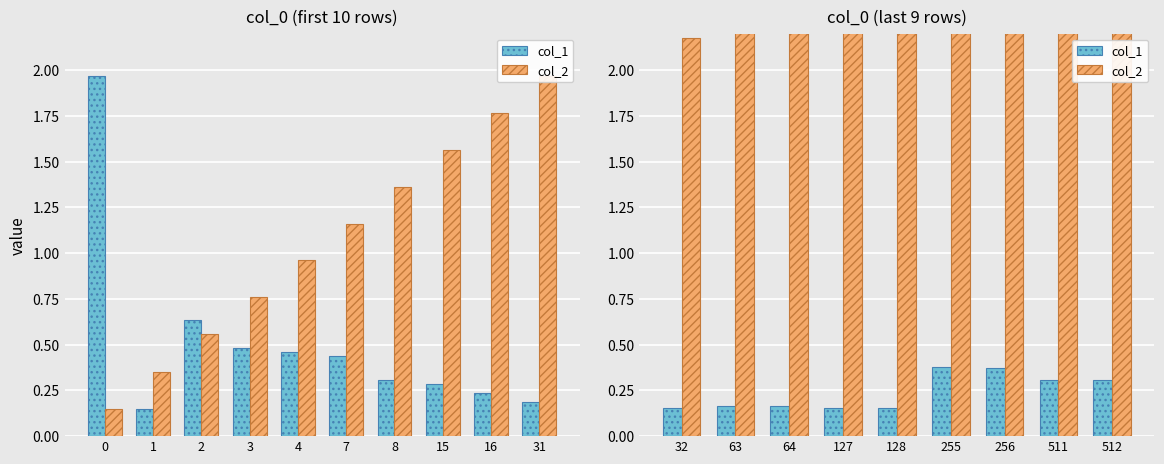

What is the value of the col_2 bar at the 8th from the left?

3.7